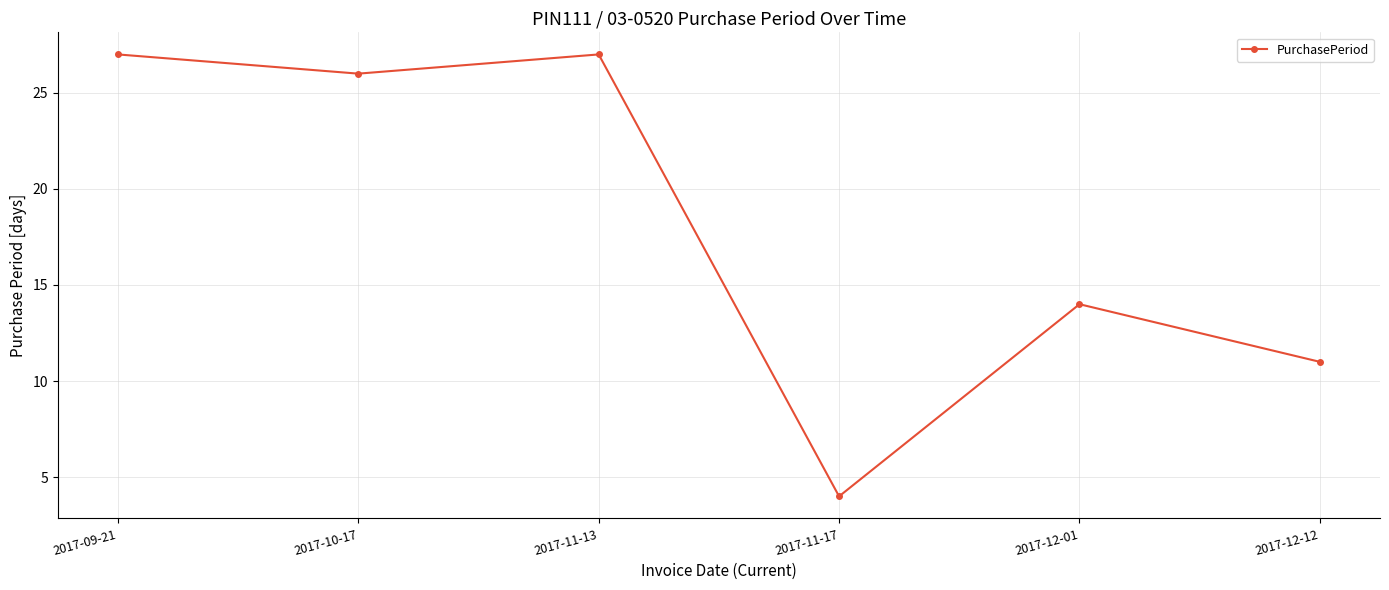

What is the value of the 6th point from the left?

11